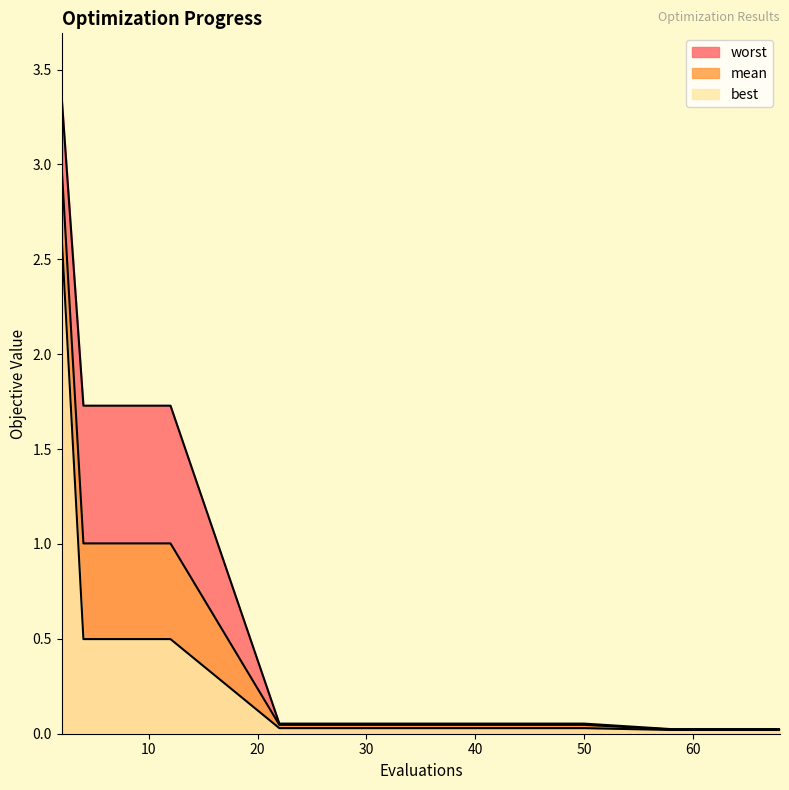

Which series has the largest range (max minus min)?

worst